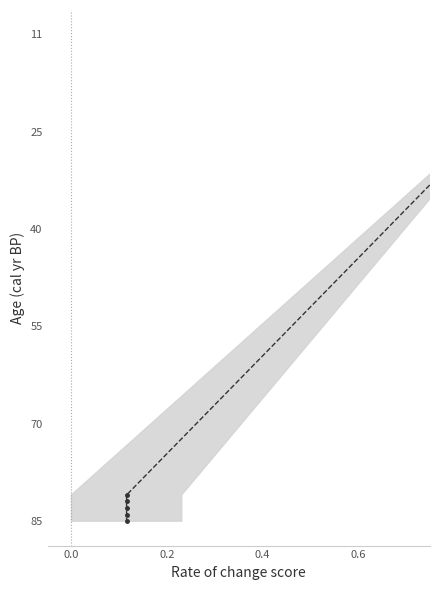

What is the average value?

0.4